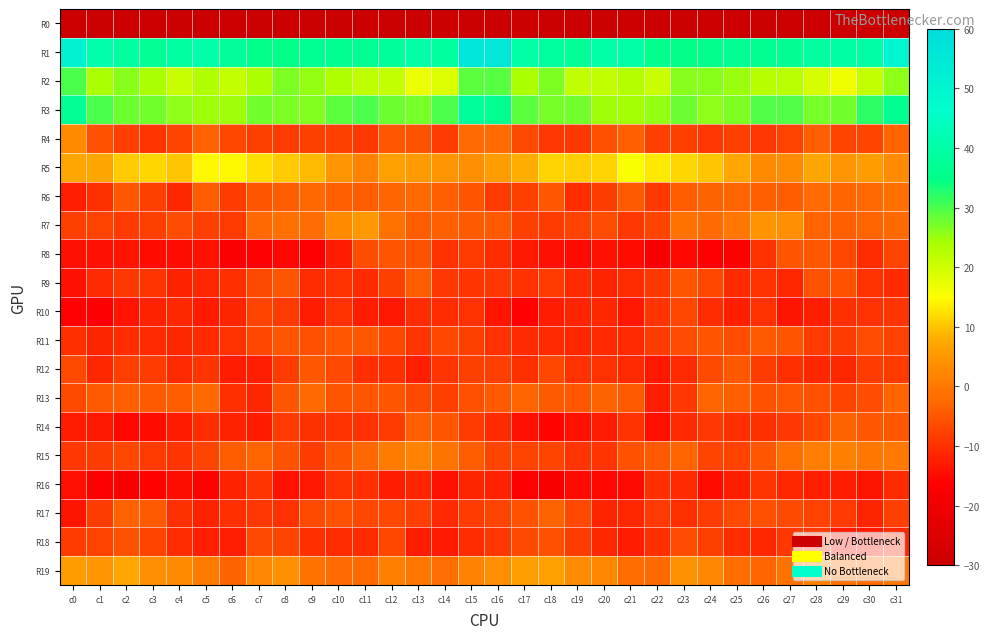

Reading left to right, extract all data points from this chart.

R0: c0=-242.2	c1=-220.5	c2=-223.8	c3=-223.8	c4=-224.9	c5=-227.3	c6=-224.5	c7=-222.4	c8=-220.2	c9=-221.3	c10=-223.6	c11=-223.6	c12=-224.5	c13=-225.6	c14=-225.1	c15=-210.8	c16=-205.0	c17=-221.1	c18=-224.2	c19=-224.0	c20=-225.7	c21=-226.6	c22=-224.1	c23=-221.4	c24=-219.7	c25=-222.7	c26=-223.5	c27=-223.7	c28=-225.7	c29=-224.9	c30=-225.3	c31=-240.3
R1: c0=51.2	c1=41.3	c2=38.8	c3=37.3	c4=39.1	c5=40.4	c6=37.6	c7=34.9	c8=35.0	c9=36.6	c10=36.1	c11=36.3	c12=37.7	c13=40.0	c14=38.2	c15=55.7	c16=55.4	c17=40.1	c18=38.3	c19=37.2	c20=40.3	c21=40.0	c22=35.5	c23=34.9	c24=35.6	c25=36.5	c26=36.3	c27=36.6	c28=38.6	c29=39.5	c30=39.8	c31=49.6
R2: c0=29.9	c1=24.0	c2=26.0	c3=23.8	c4=20.7	c5=23.2	c6=21.1	c7=23.7	c8=26.6	c9=25.3	c10=23.3	c11=21.9	c12=21.1	c13=17.1	c14=18.7	c15=29.0	c16=29.1	c17=24.0	c18=26.7	c19=21.5	c20=21.6	c21=23.0	c22=20.7	c23=25.9	c24=25.9	c25=24.9	c26=22.5	c27=22.2	c28=19.4	c29=16.7	c30=21.2	c31=25.9
R3: c0=36.9	c1=30.1	c2=27.7	c3=27.5	c4=25.6	c5=24.5	c6=24.6	c7=27.6	c8=26.6	c9=26.3	c10=28.7	c11=30.0	c12=28.0	c13=27.1	c14=30.0	c15=38.2	c16=36.2	c17=28.9	c18=27.3	c19=27.3	c20=24.6	c21=24.3	c22=25.5	c23=28.0	c24=25.9	c25=26.9	c26=29.7	c27=29.5	c28=27.3	c29=27.6	c30=32.2	c31=36.5
R4: c0=2.8	c1=-5.6	c2=-7.9	c3=-9.4	c4=-7.2	c5=-3.3	c6=-6.8	c7=-8.2	c8=-8.6	c9=-8.1	c10=-8.2	c11=-9.2	c12=-4.7	c13=-5.5	c14=-8.6	c15=-2.2	c16=-1.9	c17=-6.7	c18=-9.2	c19=-9.0	c20=-5.8	c21=-3.7	c22=-8.1	c23=-8.1	c24=-8.9	c25=-7.9	c26=-9.0	c27=-7.8	c28=-3.8	c29=-7.5	c30=-7.3	c31=-3.2
R5: c0=7.5	c1=6.9	c2=10.6	c3=11.5	c4=10.3	c5=14.5	c6=14.4	c7=12.5	c8=10.7	c9=9.1	c10=4.6	c11=1.9	c12=6.4	c13=5.4	c14=4.7	c15=3.5	c16=5.7	c17=8.2	c18=11.3	c19=11.0	c20=11.2	c21=15.6	c22=13.1	c23=11.8	c24=10.4	c25=7.4	c26=3.0	c27=3.1	c28=7.1	c29=4.7	c30=5.8	c31=3.2
R6: c0=-12.4	c1=-10.1	c2=-5.0	c3=-8.2	c4=-11.1	c5=-4.3	c6=-8.3	c7=-5.3	c8=-4.2	c9=-2.7	c10=-3.8	c11=-4.1	c12=-3.1	c13=-2.6	c14=-3.8	c15=-5.1	c16=-8.6	c17=-7.9	c18=-4.9	c19=-10.6	c20=-8.4	c21=-4.7	c22=-9.0	c23=-4.1	c24=-3.5	c25=-3.0	c26=-3.9	c27=-4.1	c28=-2.1	c29=-3.3	c30=-2.3	c31=-1.5
R7: c0=-8.0	c1=-7.7	c2=-8.7	c3=-8.0	c4=-6.4	c5=-8.2	c6=-8.8	c7=-2.4	c8=-1.5	c9=-1.7	c10=2.7	c11=5.0	c12=-1.0	c13=-4.2	c14=-3.9	c15=-4.4	c16=-4.6	c17=-8.1	c18=-8.3	c19=-7.6	c20=-6.1	c21=-9.0	c22=-7.4	c23=-1.0	c24=-2.0	c25=-0.3	c26=4.2	c27=3.6	c28=-2.9	c29=-3.9	c30=-3.2	c31=-2.6
R8: c0=-14.1	c1=-14.0	c2=-13.6	c3=-14.9	c4=-14.8	c5=-13.9	c6=-17.4	c7=-16.2	c8=-15.5	c9=-17.2	c10=-12.6	c11=-6.2	c12=-5.3	c13=-5.6	c14=-9.9	c15=-8.8	c16=-10.3	c17=-13.3	c18=-14.0	c19=-15.1	c20=-14.0	c21=-14.7	c22=-18.1	c23=-15.5	c24=-16.4	c25=-16.3	c26=-9.9	c27=-5.4	c28=-4.9	c29=-7.0	c30=-10.4	c31=-7.5
R9: c0=-14.1	c1=-10.9	c2=-9.0	c3=-9.5	c4=-11.7	c5=-11.2	c6=-10.0	c7=-6.6	c8=-5.1	c9=-10.4	c10=-9.8	c11=-10.9	c12=-8.1	c13=-4.3	c14=-8.9	c15=-9.6	c16=-9.1	c17=-9.7	c18=-8.4	c19=-10.8	c20=-11.7	c21=-10.6	c22=-9.2	c23=-5.1	c24=-7.1	c25=-10.9	c26=-9.8	c27=-11.2	c28=-5.5	c29=-5.6	c30=-9.9	c31=-10.8
R10: c0=-16.2	c1=-17.1	c2=-13.6	c3=-11.8	c4=-11.0	c5=-13.0	c6=-11.4	c7=-7.3	c8=-8.8	c9=-12.7	c10=-9.9	c11=-12.4	c12=-13.4	c13=-10.6	c14=-10.4	c15=-9.9	c16=-13.5	c17=-16.0	c18=-12.6	c19=-11.7	c20=-11.2	c21=-13.3	c22=-9.5	c23=-7.0	c24=-10.6	c25=-12.3	c26=-9.9	c27=-13.8	c28=-12.4	c29=-10.0	c30=-9.9	c31=-9.3
R11: c0=-10.0	c1=-11.6	c2=-10.7	c3=-11.0	c4=-11.0	c5=-10.8	c6=-9.7	c7=-6.9	c8=-5.3	c9=-6.0	c10=-4.9	c11=-5.0	c12=-6.9	c13=-9.4	c14=-7.0	c15=-8.0	c16=-9.7	c17=-11.0	c18=-10.9	c19=-11.2	c20=-10.7	c21=-10.9	c22=-8.4	c23=-6.3	c24=-5.1	c25=-6.2	c26=-4.6	c27=-5.3	c28=-8.7	c29=-8.3	c30=-6.3	c31=-7.6
R12: c0=-6.6	c1=-11.1	c2=-7.9	c3=-8.2	c4=-10.7	c5=-9.4	c6=-12.7	c7=-12.1	c8=-8.5	c9=-5.0	c10=-6.6	c11=-10.1	c12=-10.1	c13=-12.1	c14=-9.5	c15=-8.1	c16=-8.0	c17=-10.3	c18=-7.1	c19=-9.7	c20=-9.9	c21=-10.8	c22=-13.2	c23=-10.9	c24=-6.8	c25=-5.0	c26=-8.4	c27=-10.0	c28=-11.2	c29=-11.3	c30=-8.4	c31=-8.8
R13: c0=-6.6	c1=-4.3	c2=-3.7	c3=-4.7	c4=-4.1	c5=-2.5	c6=-10.0	c7=-11.3	c8=-5.1	c9=-2.5	c10=-5.3	c11=-5.3	c12=-5.1	c13=-6.6	c14=-8.0	c15=-5.9	c16=-4.5	c17=-3.3	c18=-4.4	c19=-4.7	c20=-3.3	c21=-4.5	c22=-12.4	c23=-9.2	c24=-3.0	c25=-3.8	c26=-5.7	c27=-5.0	c28=-5.6	c29=-7.5	c30=-6.4	c31=-3.2
R14: c0=-12.5	c1=-13.4	c2=-15.6	c3=-14.8	c4=-12.9	c5=-10.5	c6=-12.0	c7=-13.1	c8=-8.8	c9=-10.2	c10=-9.7	c11=-9.6	c12=-8.3	c13=-3.9	c14=-5.2	c15=-8.9	c16=-10.9	c17=-14.3	c18=-15.6	c19=-14.1	c20=-12.6	c21=-9.6	c22=-14.3	c23=-11.0	c24=-9.2	c25=-10.1	c26=-10.0	c27=-9.1	c28=-7.1	c29=-3.5	c30=-4.8	c31=-5.0
R15: c0=-9.2	c1=-8.3	c2=-7.0	c3=-8.8	c4=-9.6	c5=-7.4	c6=-4.2	c7=-3.3	c8=-5.4	c9=-8.4	c10=-5.3	c11=-2.9	c12=0.2	c13=1.9	c14=-0.7	c15=-4.2	c16=-7.2	c17=-7.5	c18=-7.2	c19=-9.5	c20=-9.5	c21=-5.4	c22=-4.5	c23=-3.1	c24=-7.3	c25=-7.5	c26=-4.8	c27=-1.3	c28=0.8	c29=1.1	c30=-0.2	c31=-0.0
R16: c0=-14.4	c1=-16.9	c2=-18.1	c3=-16.2	c4=-14.5	c5=-16.1	c6=-11.8	c7=-9.4	c8=-13.9	c9=-13.4	c10=-9.9	c11=-10.1	c12=-12.6	c13=-11.5	c14=-14.4	c15=-11.5	c16=-12.0	c17=-17.2	c18=-17.8	c19=-15.1	c20=-15.3	c21=-14.9	c22=-10.3	c23=-10.7	c24=-14.6	c25=-12.1	c26=-9.4	c27=-11.1	c28=-12.4	c29=-12.6	c30=-13.6	c31=-10.8
R17: c0=-13.5	c1=-8.4	c2=-3.5	c3=-4.6	c4=-10.3	c5=-11.8	c6=-10.0	c7=-9.0	c8=-9.8	c9=-6.8	c10=-5.7	c11=-6.8	c12=-6.9	c13=-7.9	c14=-10.7	c15=-8.2	c16=-7.3	c17=-5.5	c18=-3.5	c19=-6.6	c20=-11.4	c21=-11.3	c22=-8.8	c23=-10.3	c24=-8.4	c25=-6.5	c26=-6.0	c27=-6.6	c28=-7.5	c29=-8.6	c30=-11.6	c31=-8.1
R18: c0=-8.4	c1=-7.8	c2=-5.7	c3=-7.2	c4=-10.3	c5=-12.1	c6=-12.4	c7=-6.5	c8=-7.3	c9=-10.0	c10=-10.5	c11=-10.8	c12=-7.1	c13=-12.5	c14=-12.9	c15=-10.4	c16=-9.0	c17=-6.7	c18=-5.9	c19=-8.4	c20=-11.1	c21=-12.7	c22=-10.2	c23=-6.3	c24=-8.1	c25=-10.7	c26=-11.1	c27=-8.9	c28=-8.6	c29=-13.2	c30=-13.1	c31=-11.0
R19: c0=5.5	c1=4.7	c2=7.4	c3=3.7	c4=2.9	c5=0.5	c6=-3.5	c7=2.0	c8=3.8	c9=-0.9	c10=-2.0	c11=-2.6	c12=1.2	c13=-0.2	c14=-1.5	c15=2.0	c16=3.6	c17=6.0	c18=6.3	c19=3.2	c20=2.7	c21=-1.9	c22=-2.3	c23=4.0	c24=2.0	c25=-1.7	c26=-3.0	c27=-0.9	c28=1.4	c29=-1.1	c30=-1.9	c31=-0.1